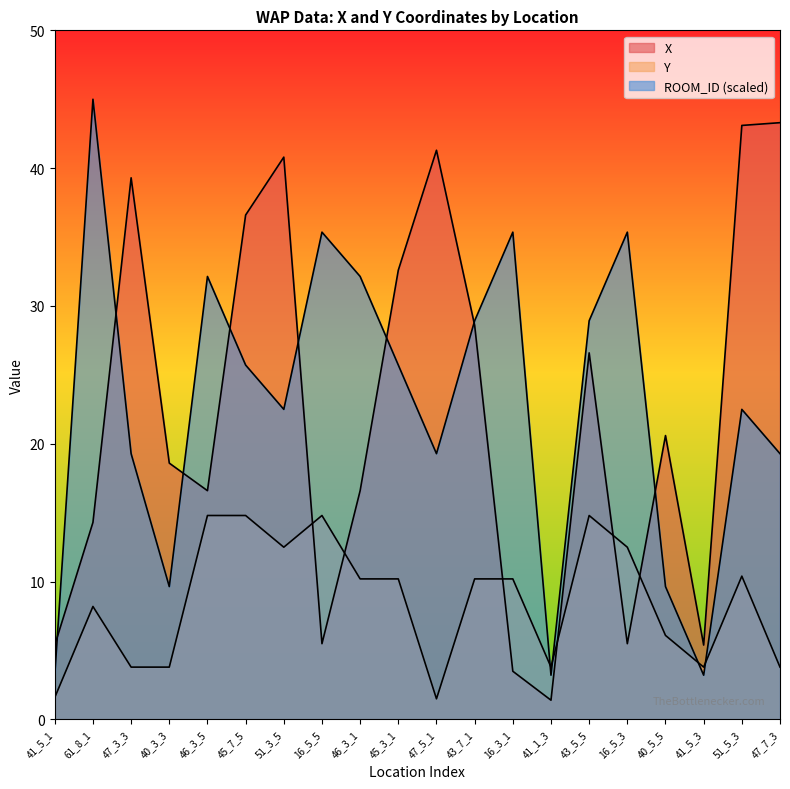

How many data points in Y are less than 10?

9